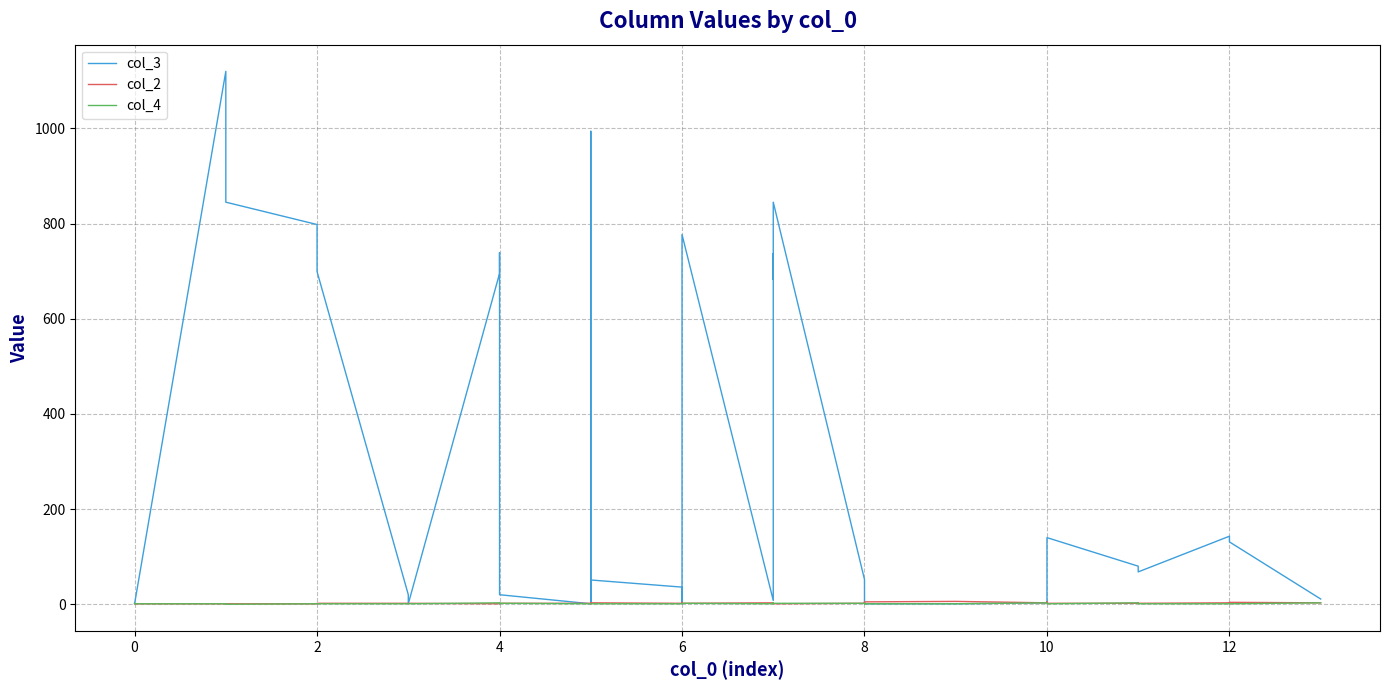

List the series in order of their peak value, lowest first.

col_4, col_2, col_3